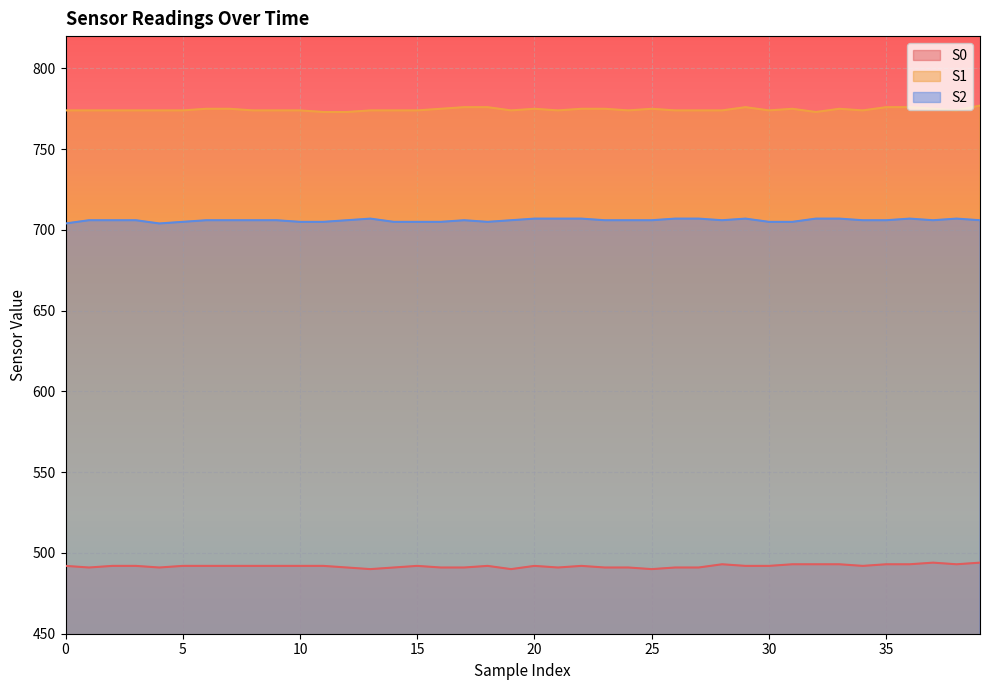

How many series are shown in this chart?

3